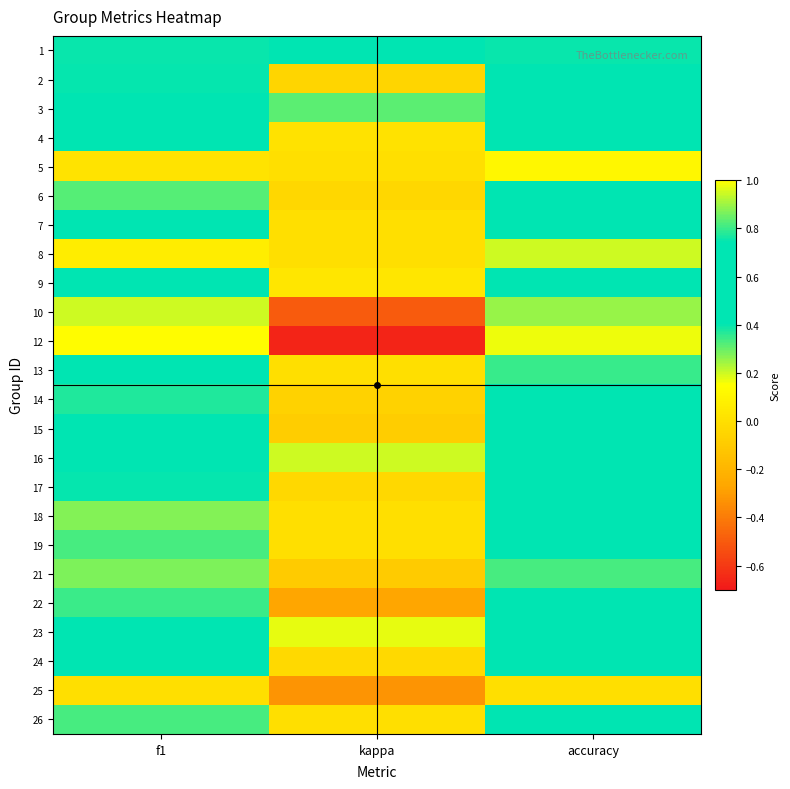

Reading left to right, what are all the values shown in this chart?

1: f1=0.8	kappa=0.5	accuracy=0.8
2: f1=0.4	kappa=-0.0	accuracy=0.4
3: f1=0.6	kappa=0.3	accuracy=0.6
4: f1=0.4	kappa=0.0	accuracy=0.5
5: f1=0.0	kappa=0.0	accuracy=0.1
6: f1=0.3	kappa=-0.0	accuracy=0.4
7: f1=0.5	kappa=0.0	accuracy=0.5
8: f1=0.1	kappa=0.0	accuracy=0.2
9: f1=0.5	kappa=0.0	accuracy=0.5
10: f1=0.2	kappa=-0.5	accuracy=0.2
12: f1=0.1	kappa=-0.7	accuracy=0.2
13: f1=0.7	kappa=0.0	accuracy=0.8
14: f1=0.4	kappa=-0.1	accuracy=0.4
15: f1=0.4	kappa=-0.1	accuracy=0.5
16: f1=0.5	kappa=0.2	accuracy=0.6
17: f1=0.4	kappa=-0.0	accuracy=0.5
18: f1=0.3	kappa=0.0	accuracy=0.4
19: f1=0.3	kappa=0.0	accuracy=0.5
21: f1=0.3	kappa=-0.1	accuracy=0.3
22: f1=0.3	kappa=-0.3	accuracy=0.4
23: f1=0.5	kappa=0.2	accuracy=0.6
24: f1=0.4	kappa=-0.0	accuracy=0.5
25: f1=0.0	kappa=-0.3	accuracy=0.0
26: f1=0.3	kappa=0.0	accuracy=0.5